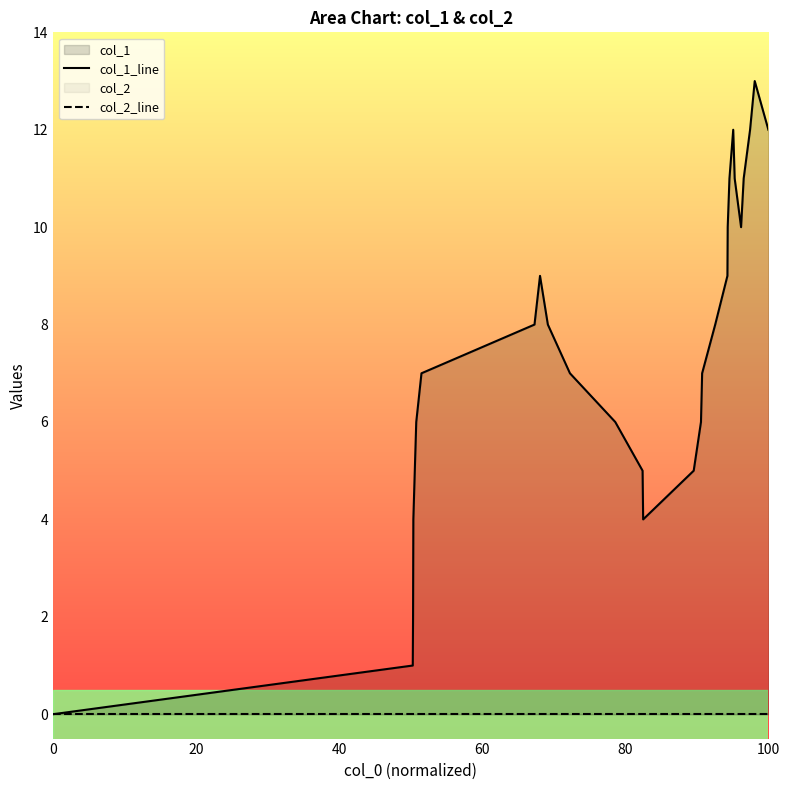

How many categories are shown in the chart?

28